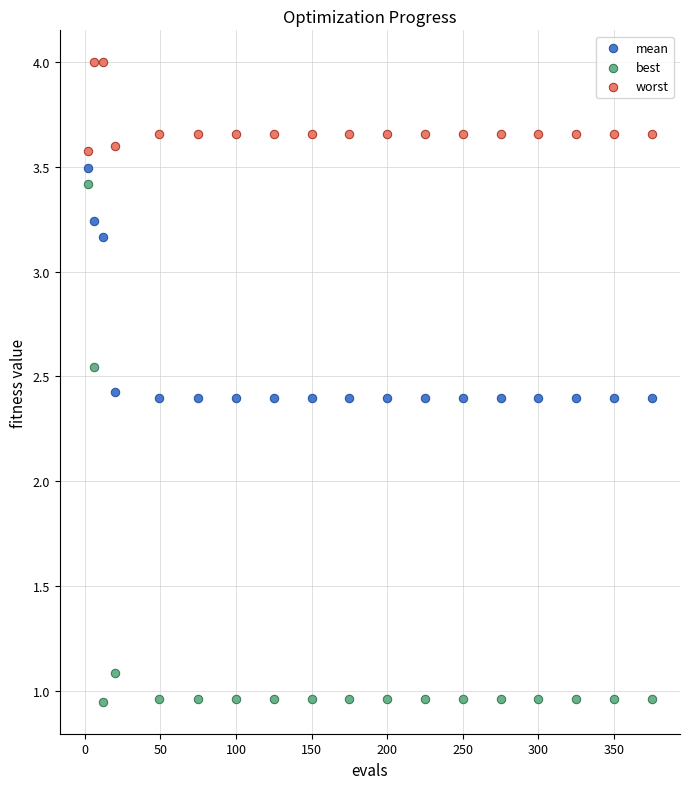

Which series has the largest Y range (max minus min)?

best